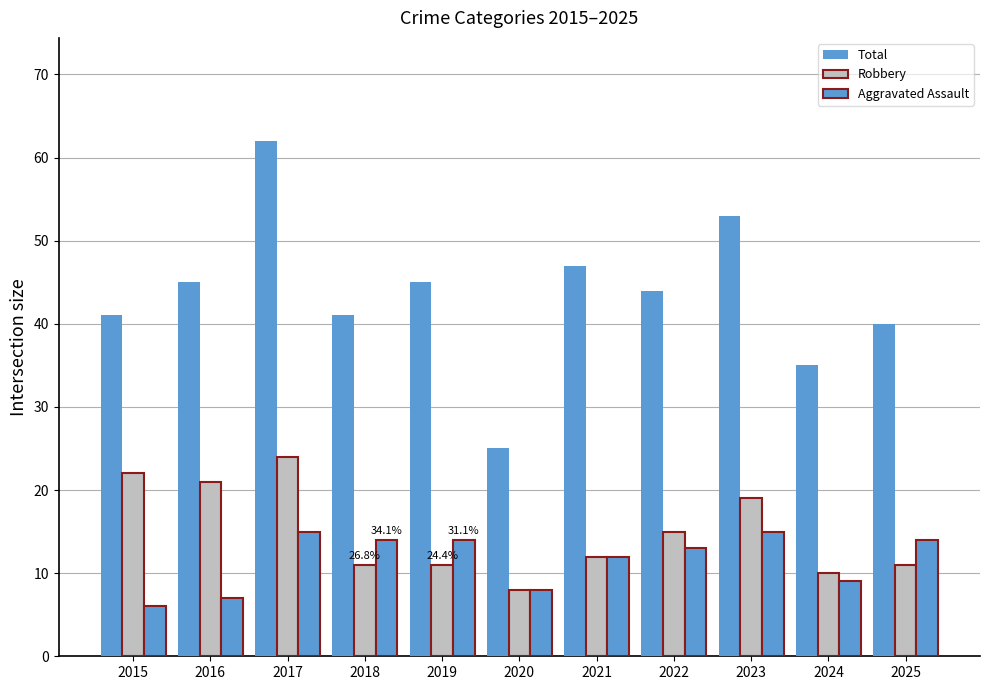

Reading right to left, list all the values displayed in this chart.

Total: 40	35	53	44	47	25	45	41	62	45	41
Robbery: 11	10	19	15	12	8	11	11	24	21	22
Aggravated Assault: 14	9	15	13	12	8	14	14	15	7	6